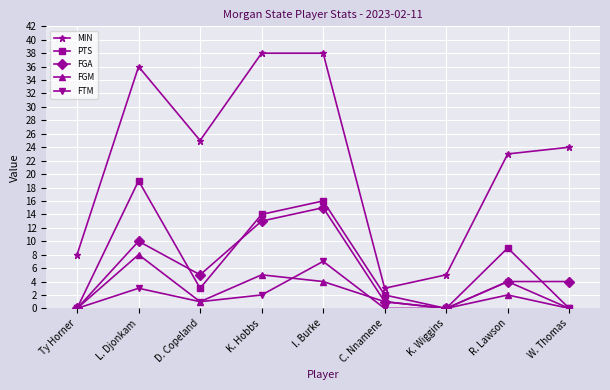

What is the difference between the second highest and second lowest values in the PTS series?

16